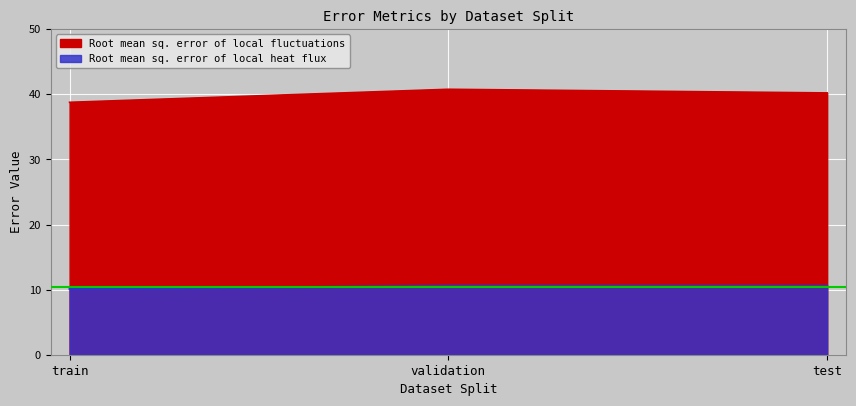

Count the number of data series in this chart.

2